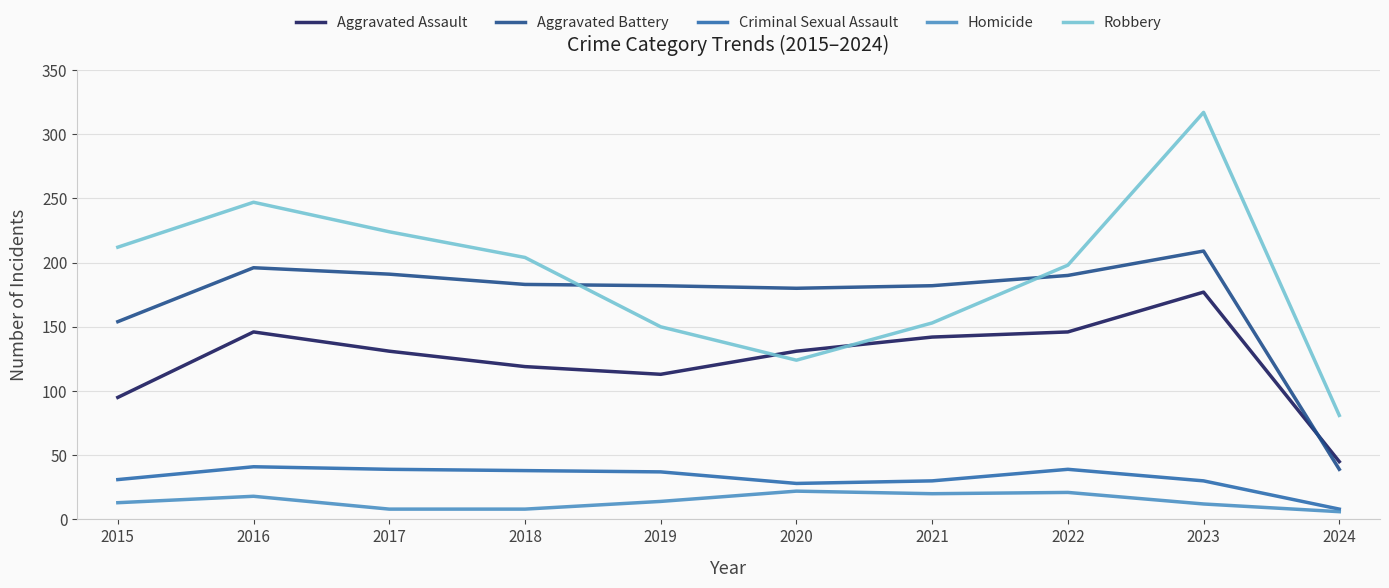

Rank the series at 2020 from lowest to highest value.

Homicide, Criminal Sexual Assault, Robbery, Aggravated Assault, Aggravated Battery